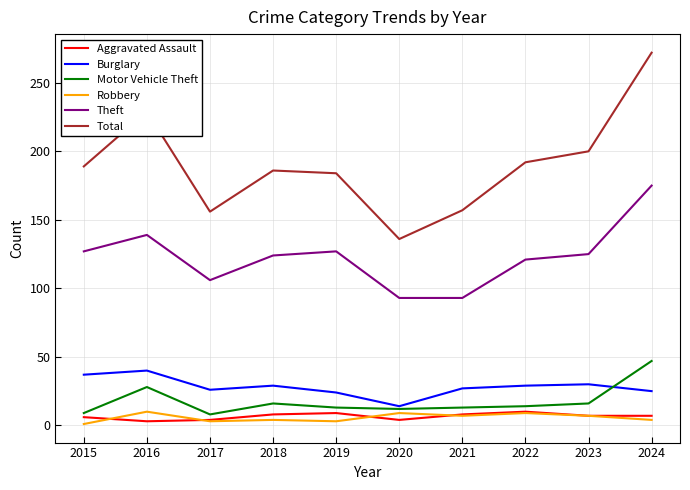

The Theft series shows 93 at 2021. True or false?

True